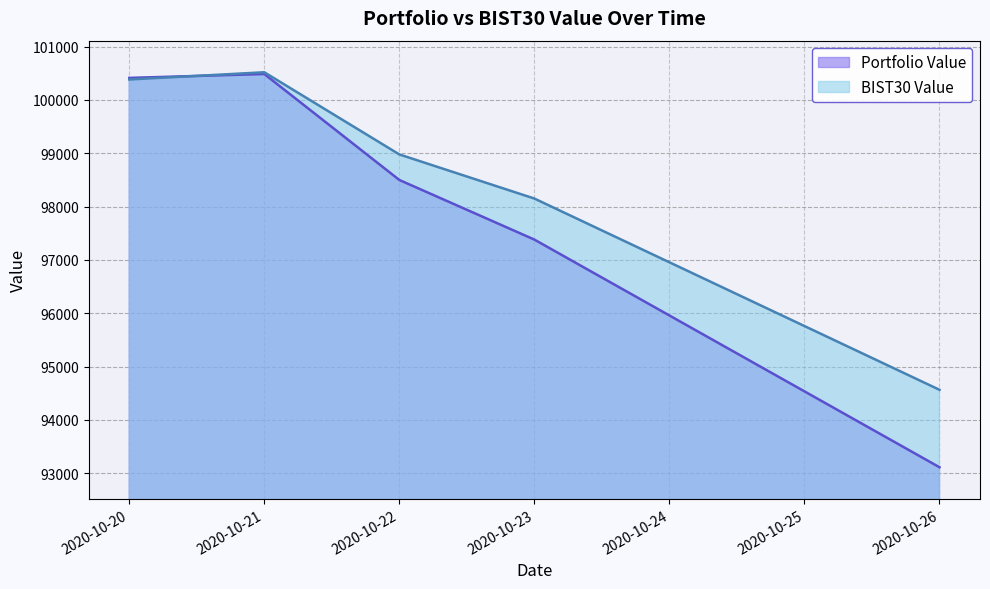

What is the total value across all series at 2020-10-20?

200796.8